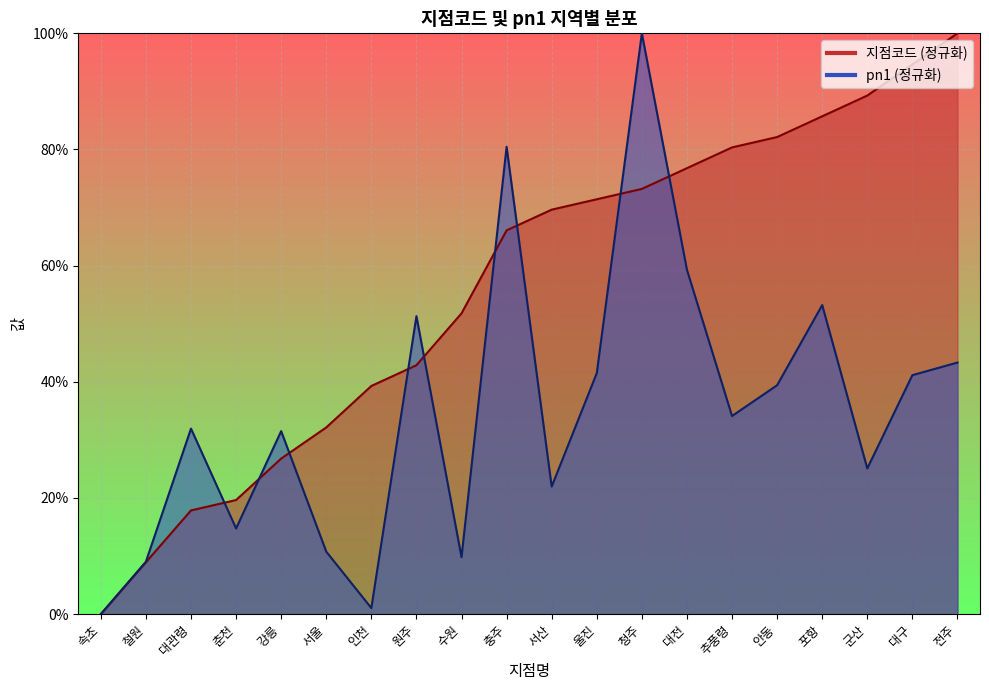

What is the highest value of the pn1 series?

100.0